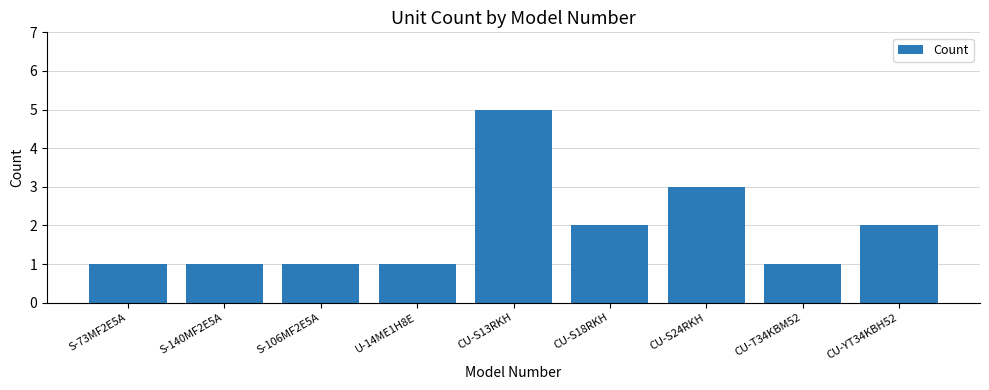

What is the change in value from S-106MF2E5A to CU-S13RKH?

+4